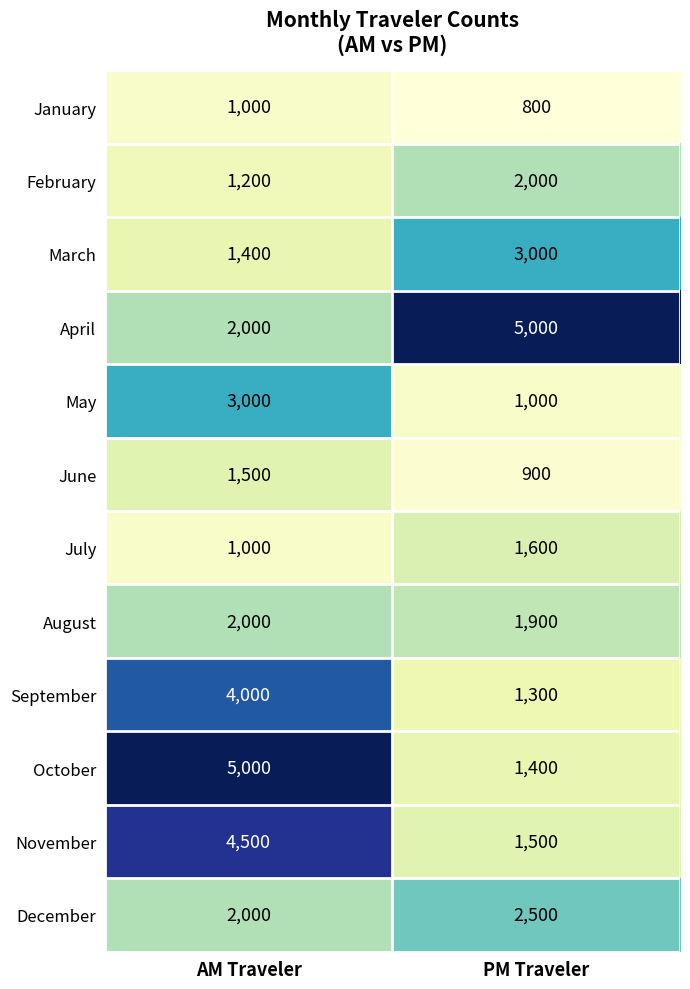

At which label does February reach its minimum?

AM Traveler